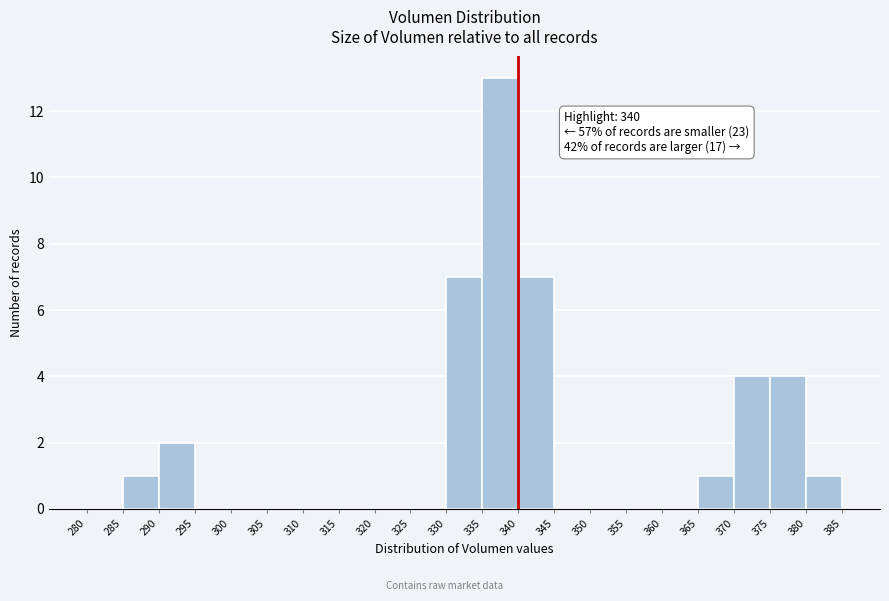

Over which range of the x-axis is the bar tallest?

335 to 340